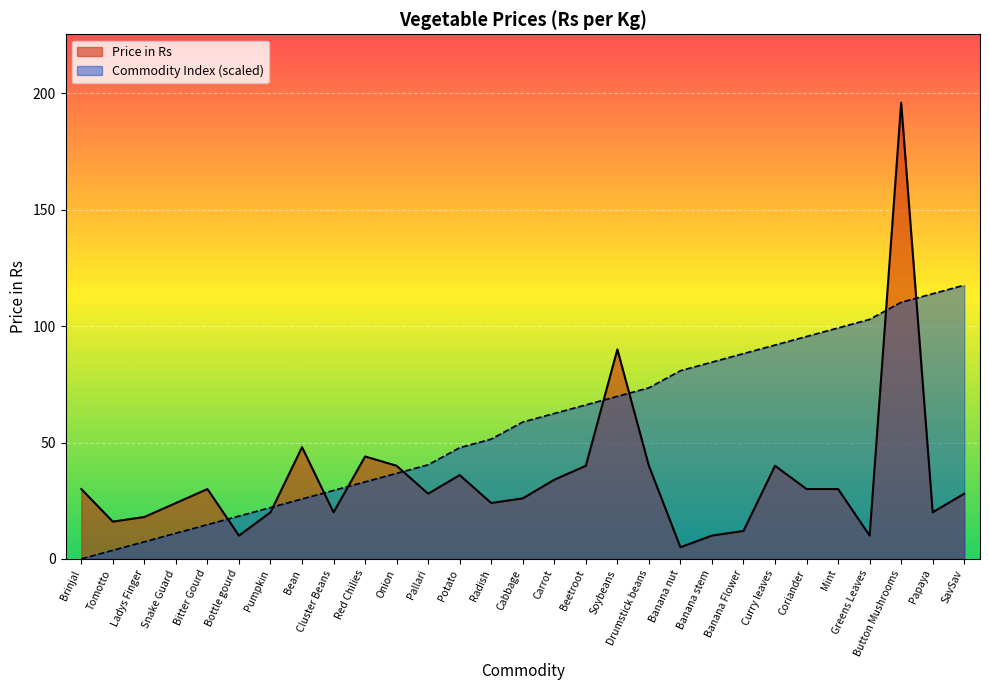

In Price in Rs, how many points are lower than both neighbors (excluding endpoints)?

8